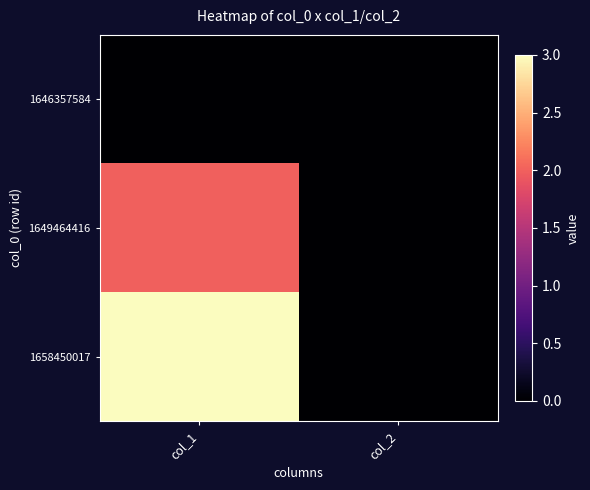

List the series in order of their overall mean, highest first.

1658450017, 1649464416, 1646357584